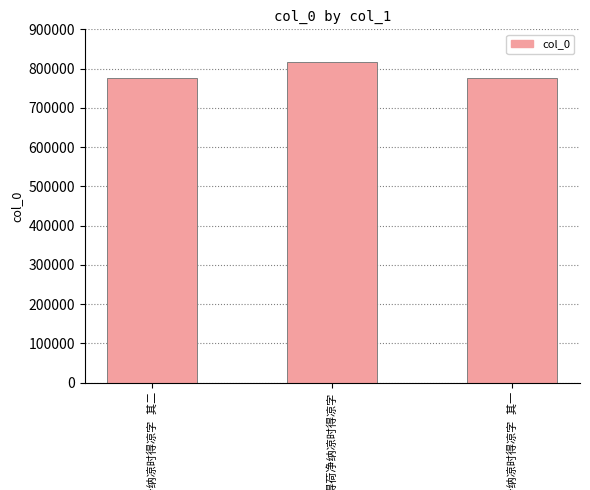

What is the value of the 2nd bar from the left?

816064